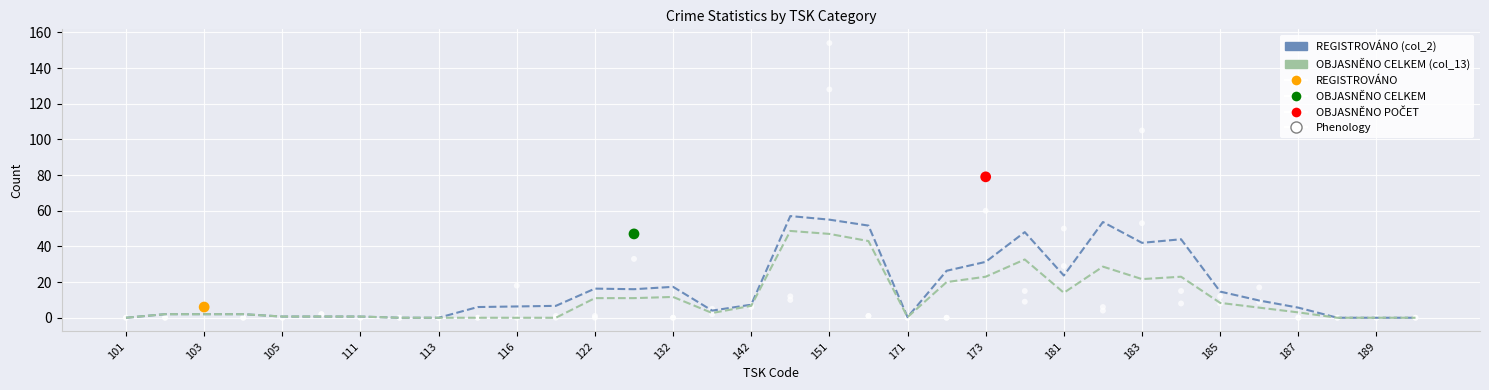

Which series has the widest spread of Y values?

REGISTROVÁNO (col_2)